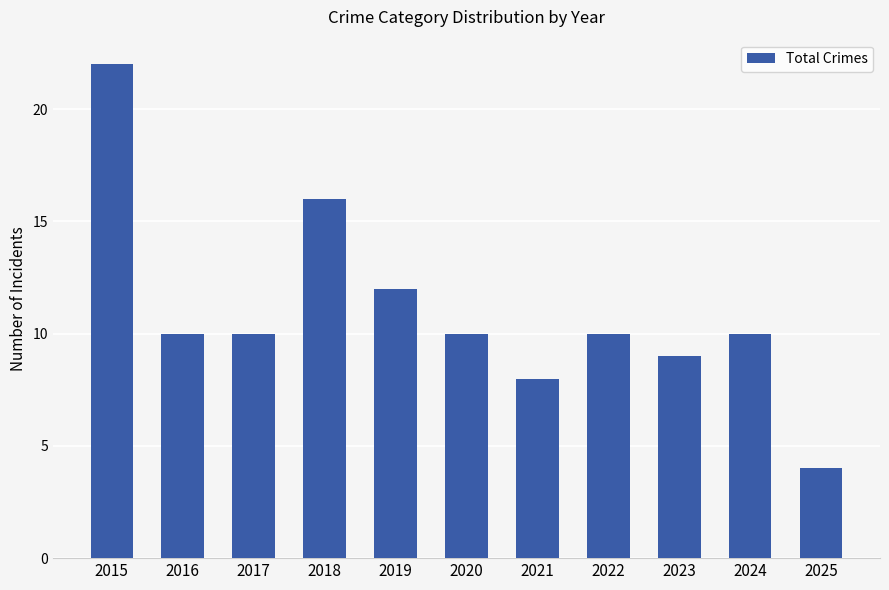

What is the average value?

11